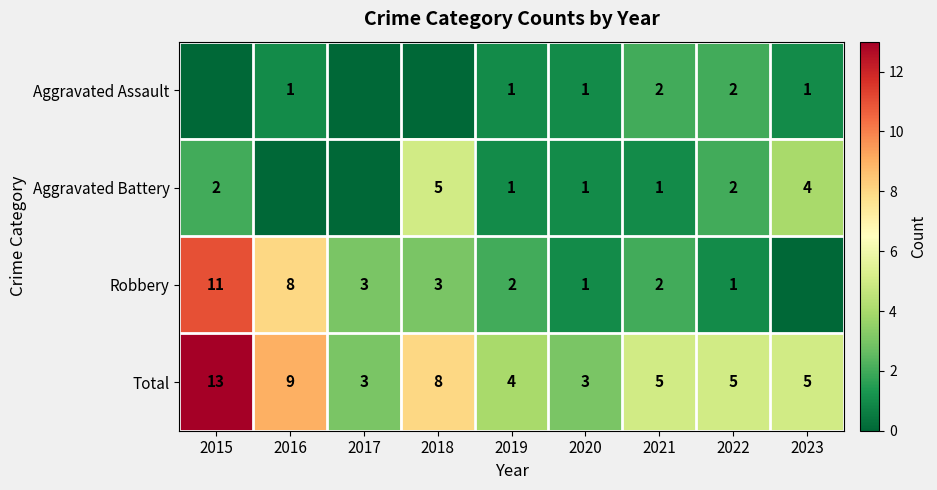

At which label is Total closest to 8?

2018